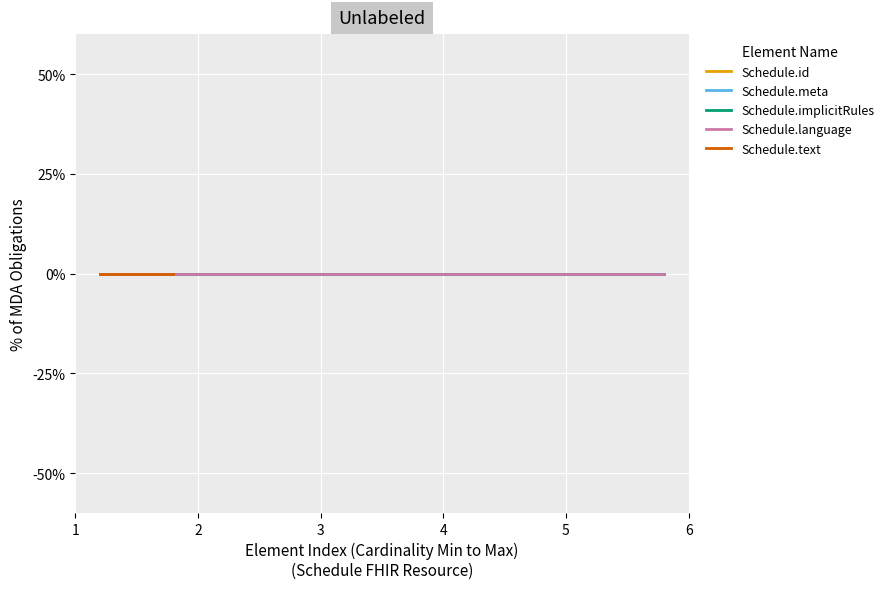

At which category is the sum across all series the highest?

1